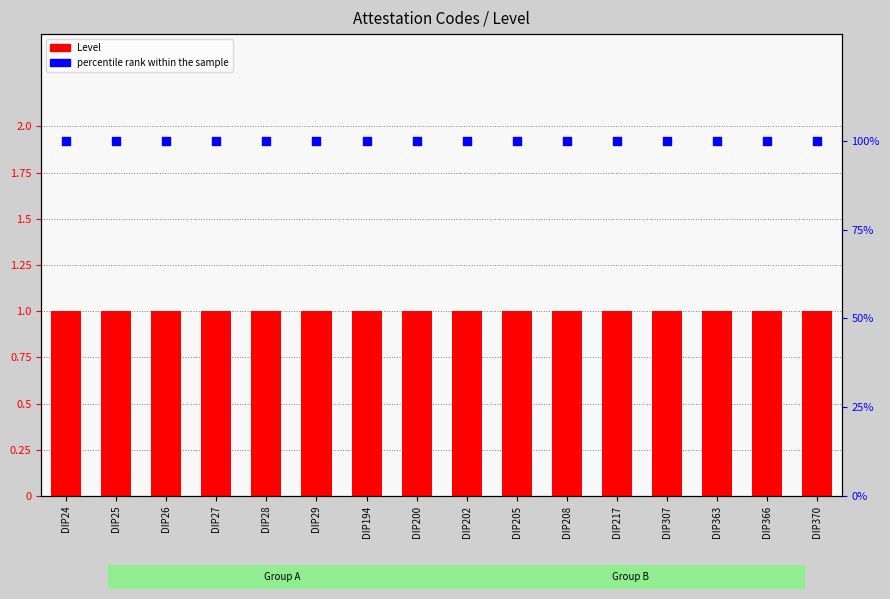

At how many categories does at least one series exceed 45?

16